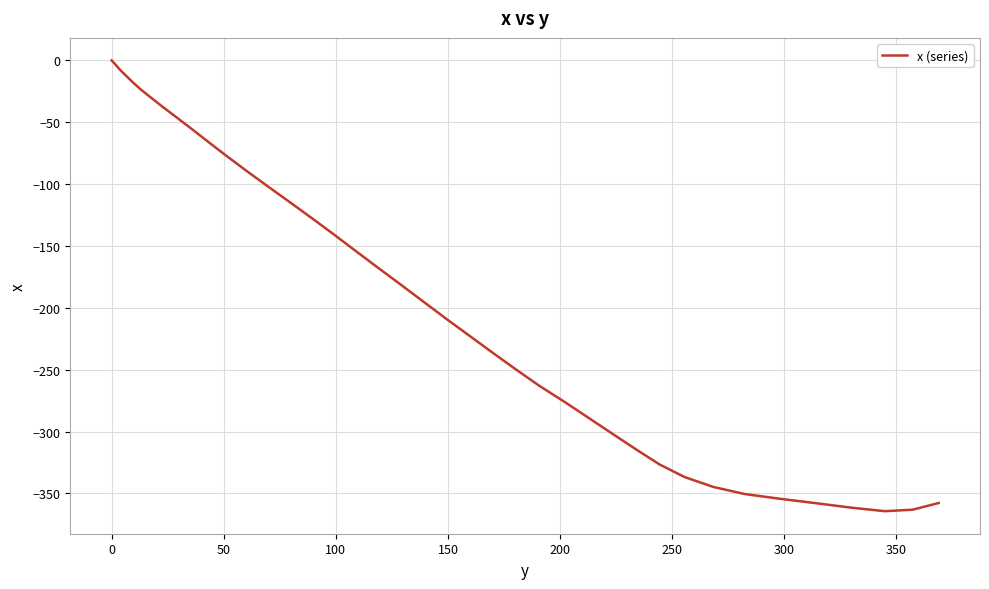

What is the smallest value displayed?

-364.3